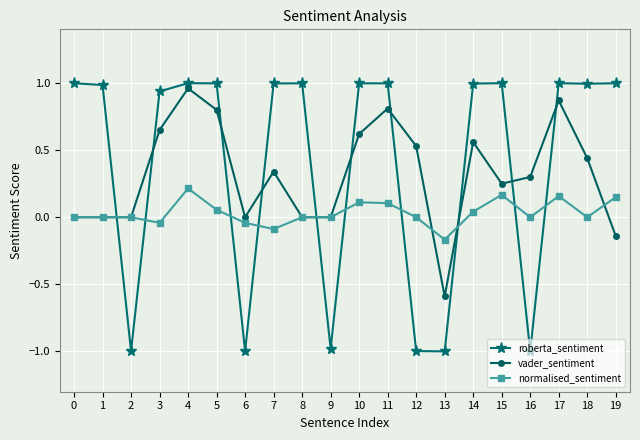

What is the lowest value of the roberta_sentiment series?

-1.0